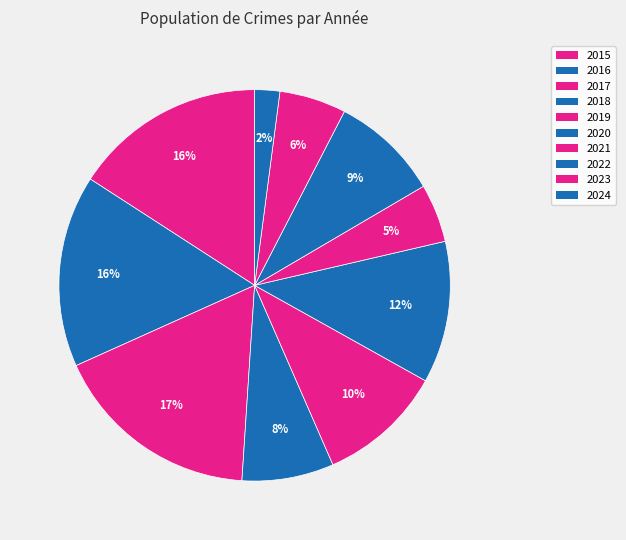

To the nearest percent, what portion does 2018 represent?

8%